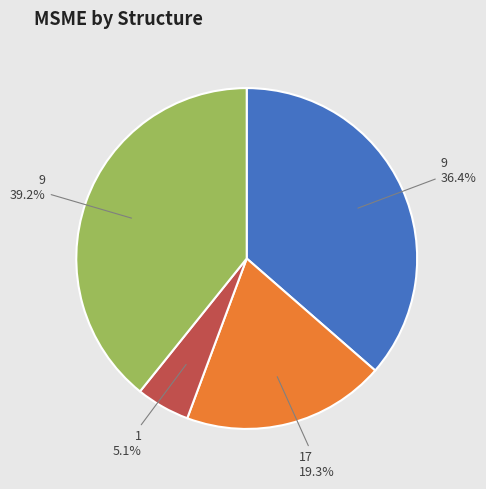

How many segments does this pie chart have?

4